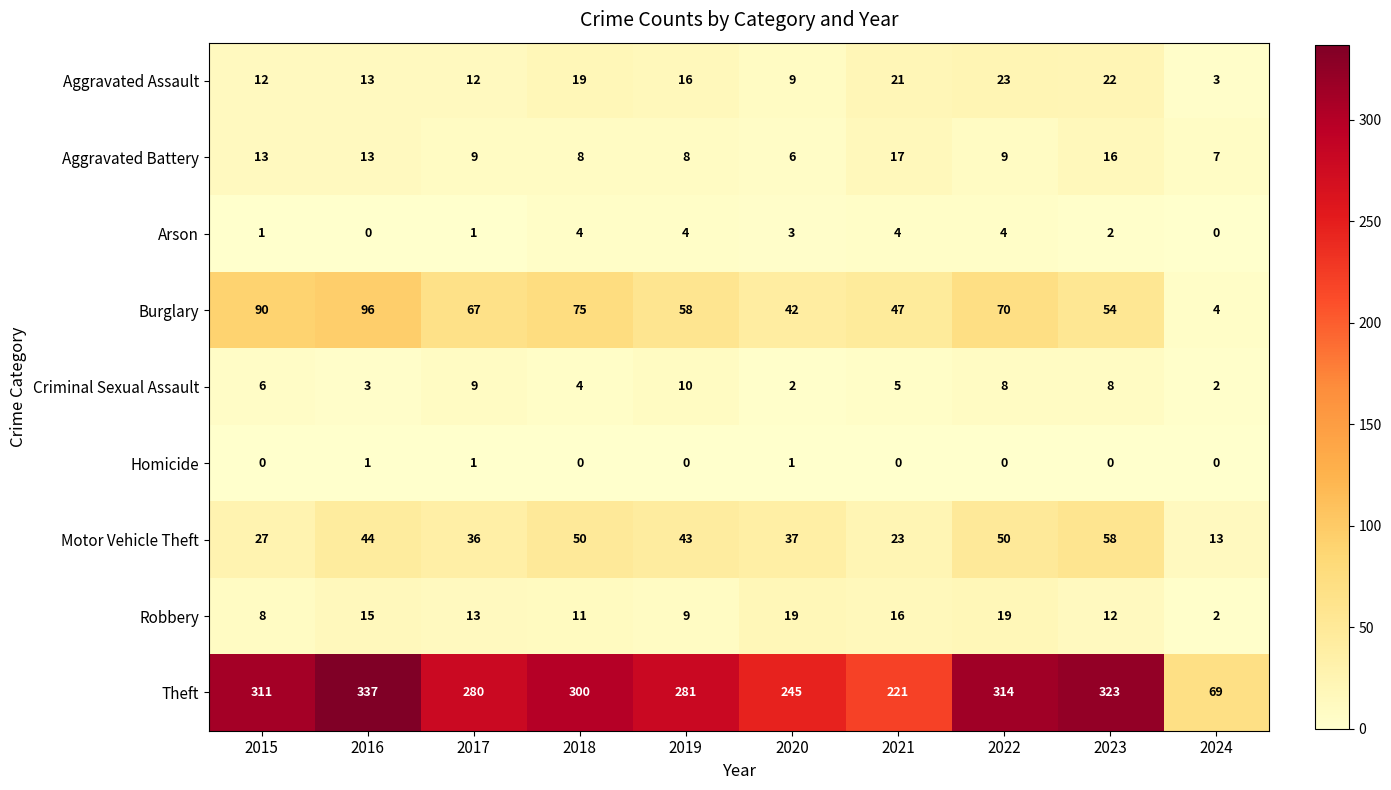

What is the average value of the Aggravated Assault series?

15